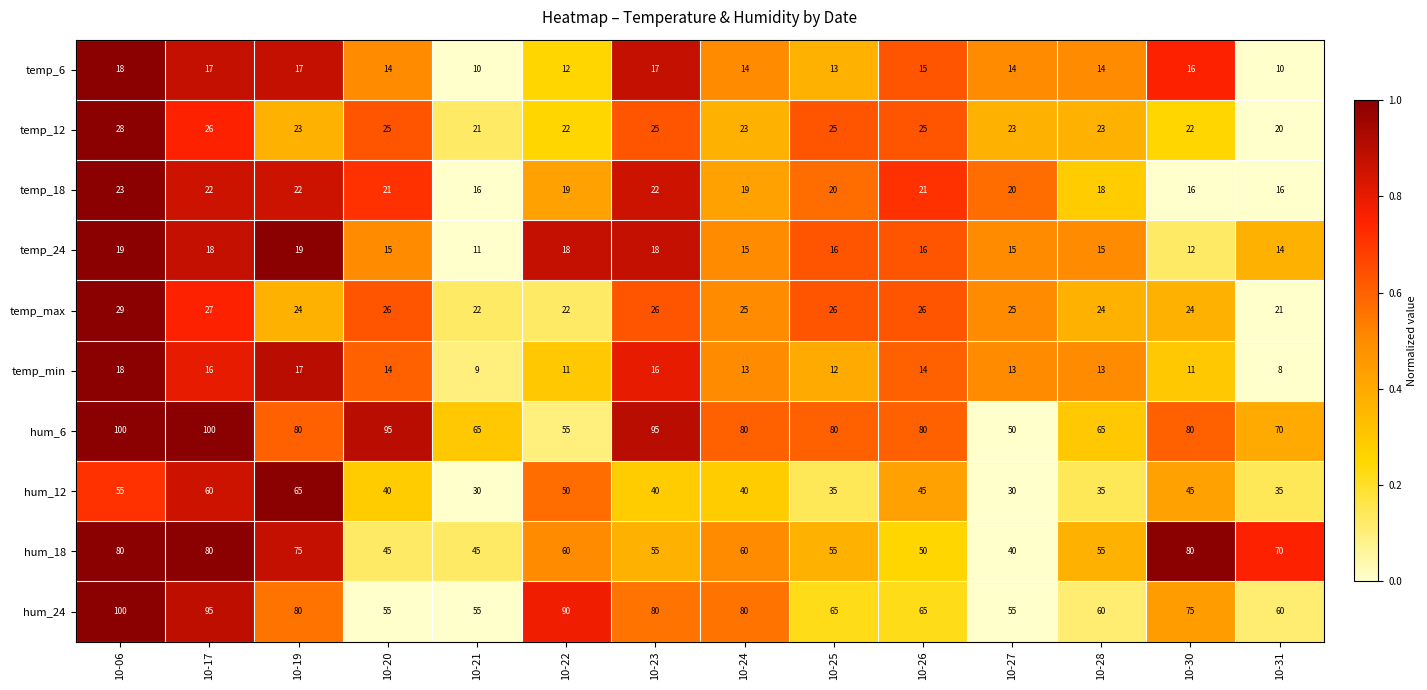

At which label does hum_18 first exceed 60?

10-06